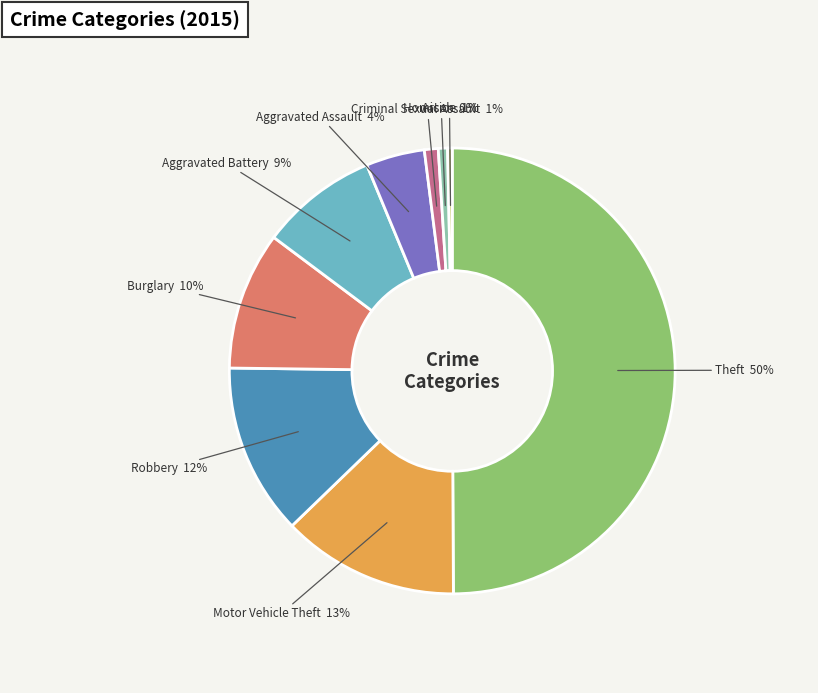

Does Homicide represent more than half of the total?

No